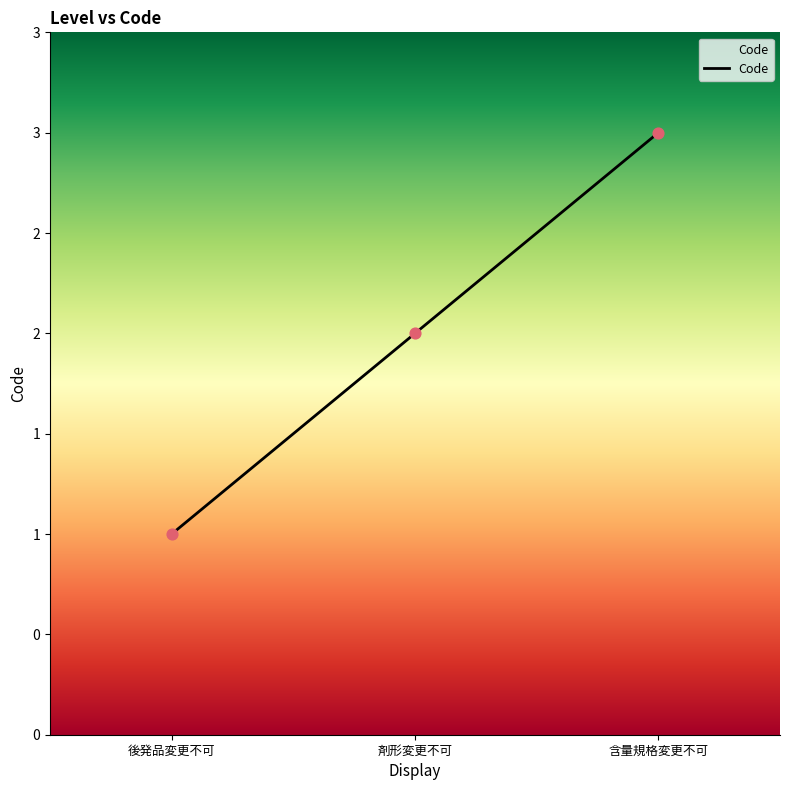

What is the ratio of the value at 含量規格変更不可 to the value at 後発品変更不可?

3.0